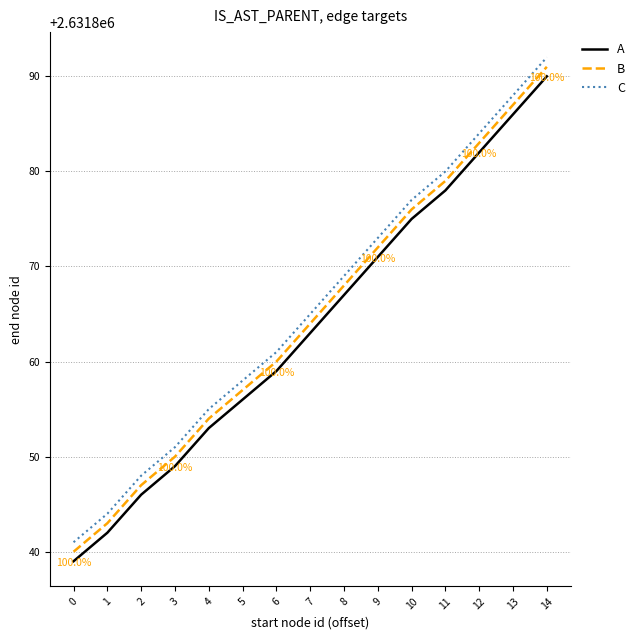

At which category does the chart reach its peak across all series?

14